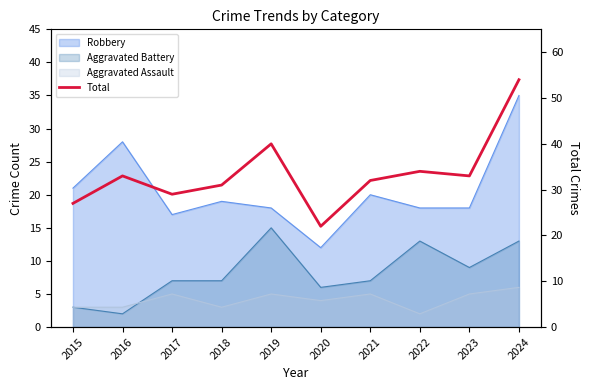

Reading right to left, what are all the values shown in this chart?

2024=54	2023=33	2022=34	2021=32	2020=22	2019=40	2018=31	2017=29	2016=33	2015=27